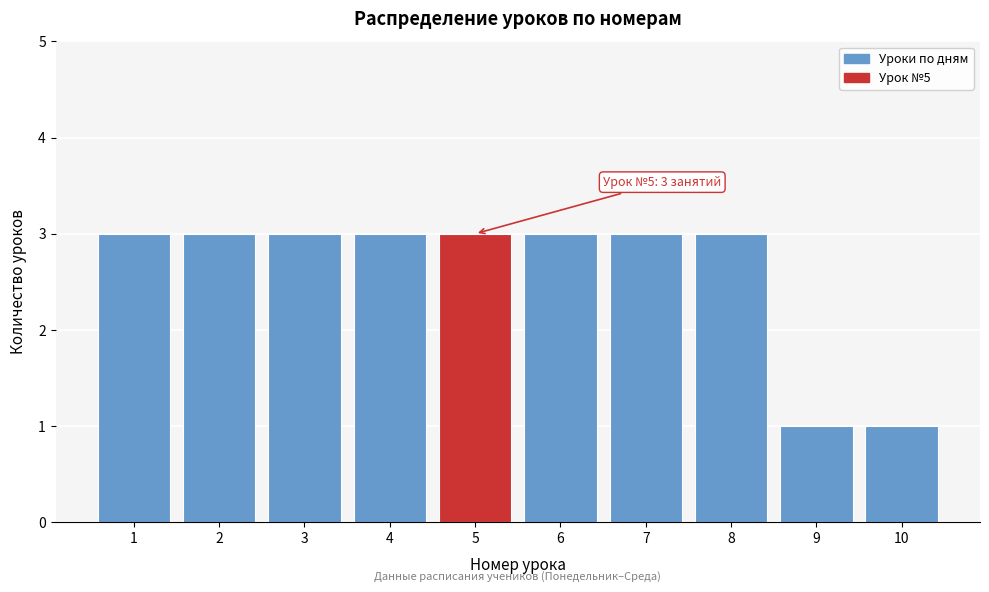

Reading left to right, what are all the values shown in this chart?

1=3	2=3	3=3	4=3	5=3	6=3	7=3	8=3	9=1	10=1